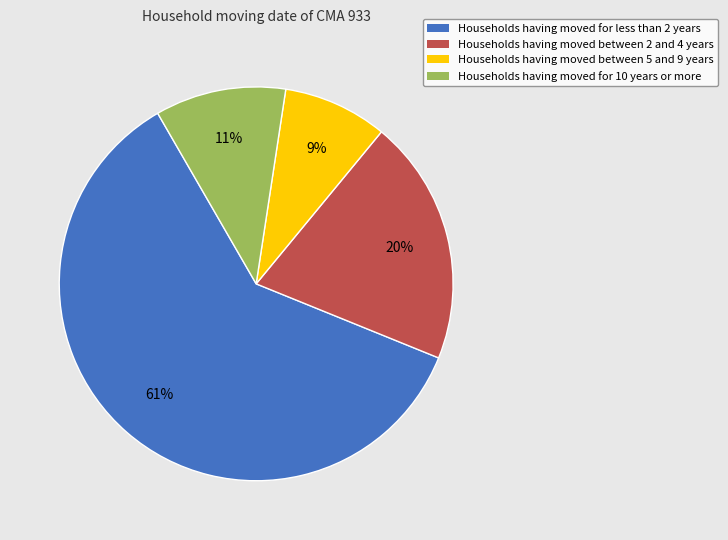

Does any single category account for the majority?

Yes